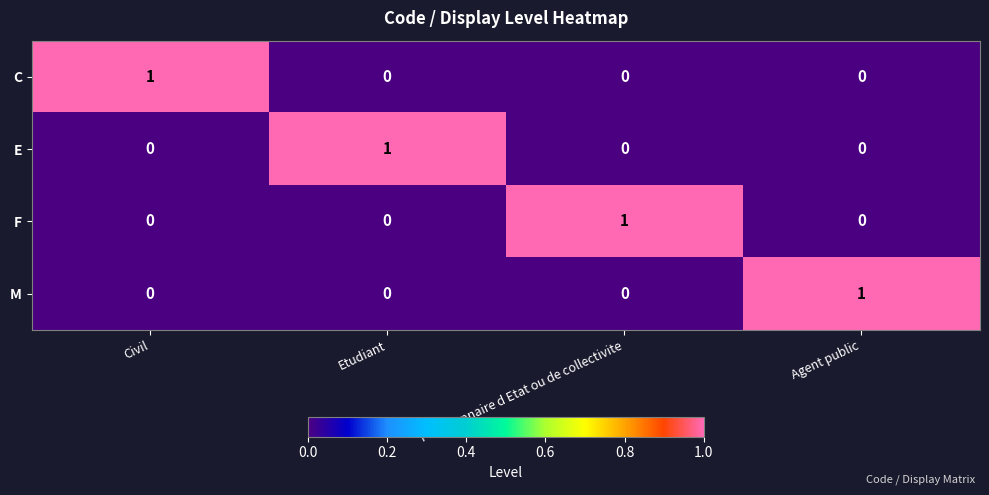

The M series shows 0 at Fonctionnaire d Etat ou de collectivite. True or false?

True